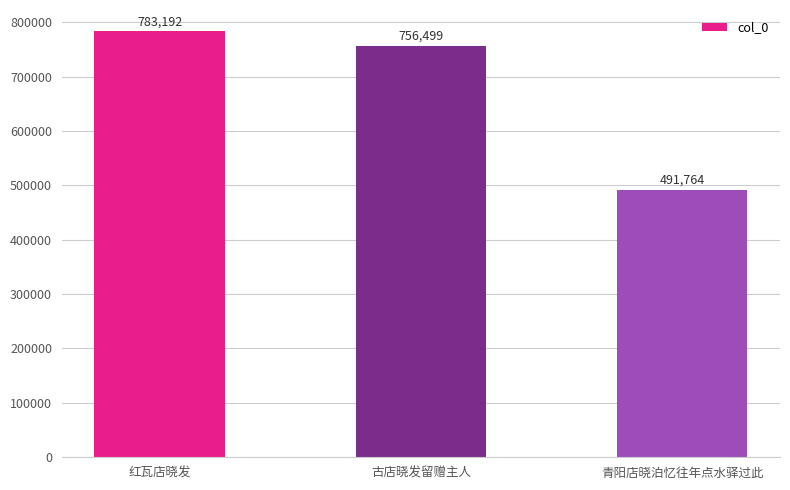

Approximately how many times larger is the value at 青阳店晓泊忆往年点水驿过此 compared to 红瓦店晓发?

0.6